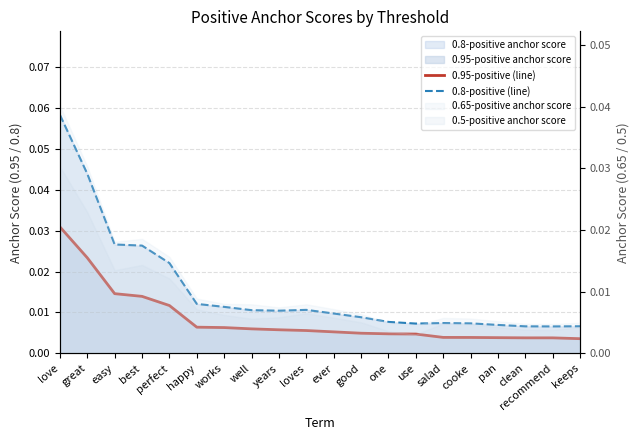

Reading right to left, transcribe all the data shown in this chart.

0.95-positive (line): 0.0	0.0	0.0	0.0	0.0	0.0	0.0	0.0	0.0	0.0	0.0	0.0	0.0	0.0	0.0	0.0	0.0	0.0	0.0	0.0
0.8-positive (line): 0.0	0.0	0.0	0.0	0.0	0.0	0.0	0.0	0.0	0.0	0.0	0.0	0.0	0.0	0.0	0.0	0.0	0.0	0.0	0.1